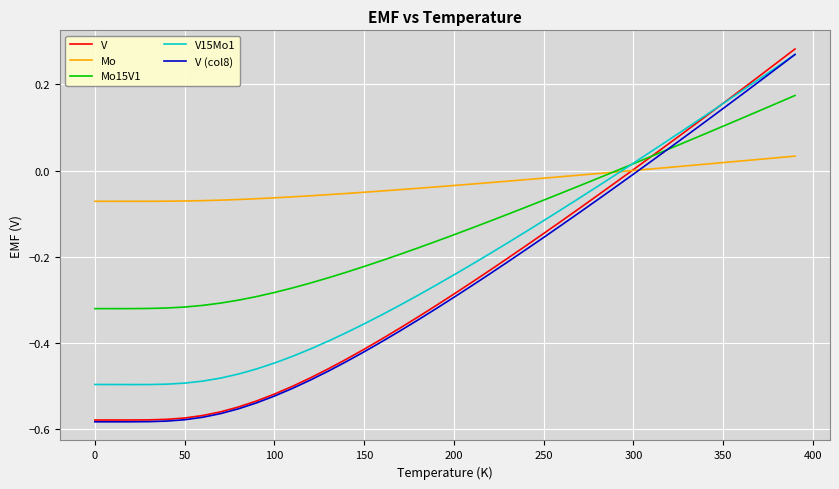

Which series has the widest spread of values?

V